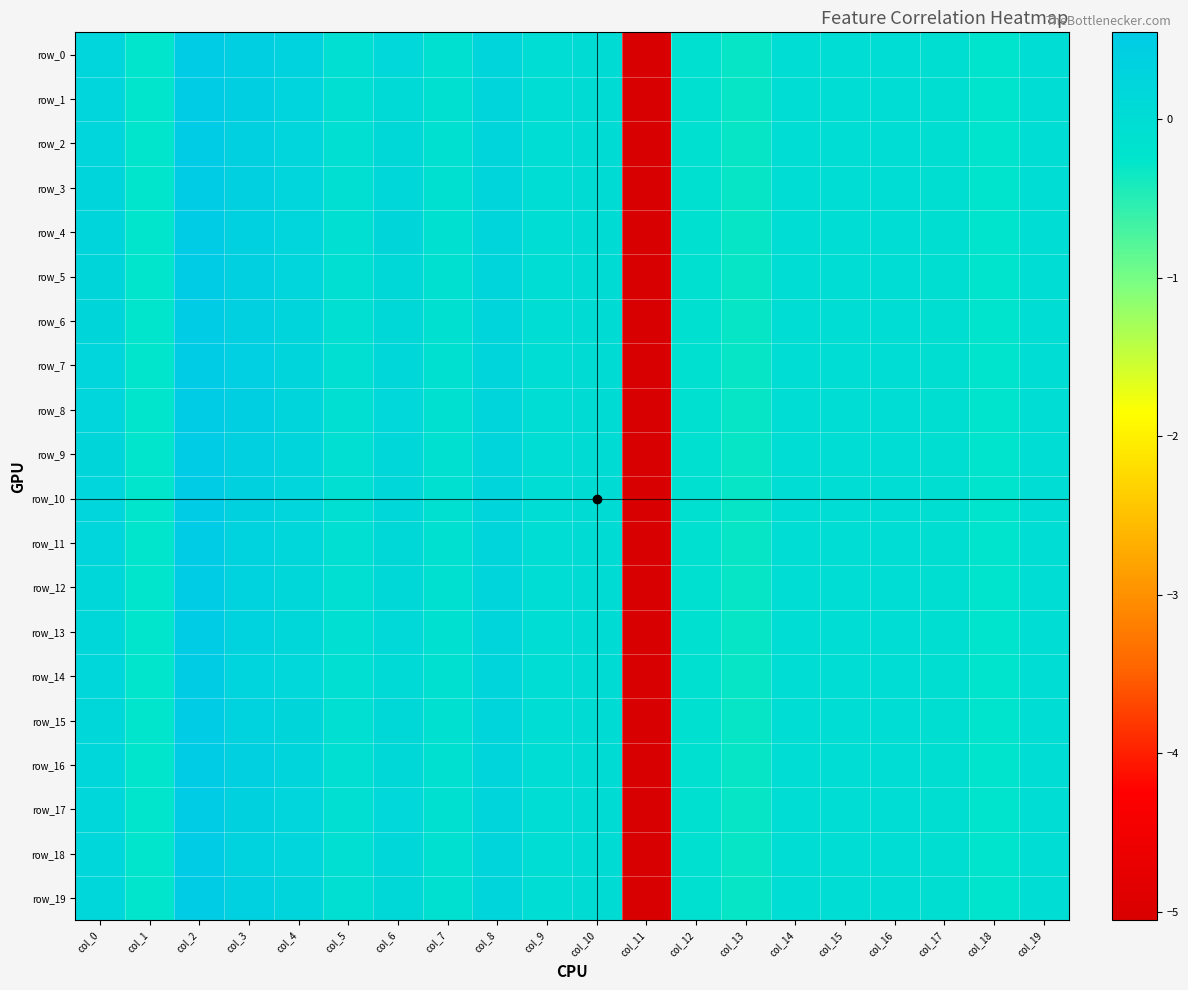

Reading left to right, what are all the values shown in this chart?

row_0: 0.2	-0.2	0.5	0.4	0.3	-0.1	0.2	-0.1	0.2	0.0	0.0	-5.1	-0.1	-0.3	-0.0	-0.0	-0.0	-0.0	-0.2	-0.0
row_1: 0.2	-0.2	0.5	0.4	0.3	-0.1	0.1	-0.1	0.2	0.0	0.0	-5.1	-0.1	-0.3	-0.0	-0.0	-0.0	-0.0	-0.2	-0.0
row_2: 0.2	-0.2	0.5	0.4	0.2	-0.1	0.2	-0.1	0.2	0.0	0.0	-5.1	-0.1	-0.3	-0.0	-0.0	-0.0	-0.0	-0.2	-0.0
row_3: 0.2	-0.2	0.5	0.4	0.2	-0.1	0.2	-0.1	0.2	0.0	0.0	-5.1	-0.1	-0.3	-0.0	-0.0	-0.0	-0.0	-0.2	-0.0
row_4: 0.2	-0.2	0.5	0.4	0.2	-0.1	0.2	-0.1	0.2	0.0	0.0	-5.1	-0.1	-0.3	-0.0	-0.0	-0.0	-0.0	-0.2	-0.0
row_5: 0.2	-0.2	0.5	0.4	0.2	-0.1	0.1	-0.1	0.2	0.0	0.0	-5.1	-0.1	-0.3	-0.0	-0.0	-0.0	-0.0	-0.2	-0.0
row_6: 0.2	-0.2	0.5	0.4	0.2	-0.1	0.1	-0.1	0.2	0.0	0.0	-5.1	-0.1	-0.3	-0.0	-0.0	-0.0	-0.0	-0.2	-0.0
row_7: 0.2	-0.2	0.5	0.4	0.2	-0.1	0.2	-0.1	0.2	0.0	0.0	-5.1	-0.1	-0.3	-0.0	-0.0	-0.0	-0.0	-0.2	-0.0
row_8: 0.2	-0.2	0.5	0.4	0.3	-0.1	0.2	-0.1	0.2	0.0	0.0	-5.1	-0.1	-0.3	-0.0	-0.0	-0.0	-0.0	-0.2	-0.0
row_9: 0.2	-0.2	0.5	0.4	0.2	-0.1	0.2	-0.1	0.2	0.0	0.0	-5.1	-0.1	-0.3	-0.0	-0.0	-0.0	-0.0	-0.2	-0.0
row_10: 0.2	-0.2	0.5	0.4	0.2	-0.1	0.2	-0.1	0.2	0.0	0.0	-5.1	-0.1	-0.3	-0.0	-0.0	-0.0	-0.0	-0.2	-0.0
row_11: 0.2	-0.2	0.5	0.3	0.2	-0.1	0.1	-0.1	0.2	0.0	0.0	-5.1	-0.1	-0.3	-0.0	-0.0	-0.0	-0.0	-0.2	-0.0
row_12: 0.2	-0.2	0.5	0.3	0.2	-0.1	0.1	-0.1	0.2	0.0	0.0	-5.1	-0.1	-0.3	-0.0	-0.0	-0.0	-0.0	-0.2	-0.0
row_13: 0.2	-0.2	0.5	0.3	0.2	-0.1	0.1	-0.1	0.2	0.0	0.0	-5.1	-0.1	-0.3	-0.0	-0.0	-0.0	-0.0	-0.2	-0.0
row_14: 0.2	-0.2	0.5	0.3	0.2	-0.1	0.1	-0.1	0.2	0.0	0.0	-5.1	-0.1	-0.3	-0.0	-0.0	-0.0	-0.0	-0.2	-0.0
row_15: 0.2	-0.2	0.5	0.3	0.2	-0.1	0.1	-0.1	0.2	0.0	0.0	-5.1	-0.1	-0.3	-0.0	-0.0	-0.0	-0.0	-0.2	-0.0
row_16: 0.2	-0.2	0.5	0.4	0.2	-0.1	0.2	-0.1	0.2	0.0	0.0	-5.1	-0.1	-0.3	-0.0	-0.0	-0.0	-0.0	-0.2	-0.0
row_17: 0.2	-0.2	0.5	0.4	0.2	-0.1	0.2	-0.1	0.2	0.0	0.0	-5.1	-0.1	-0.3	-0.0	-0.0	-0.0	-0.0	-0.2	-0.0
row_18: 0.2	-0.2	0.5	0.3	0.2	-0.1	0.2	-0.1	0.2	0.0	0.0	-5.1	-0.1	-0.3	-0.0	-0.0	-0.0	-0.0	-0.2	-0.0
row_19: 0.2	-0.2	0.5	0.4	0.2	-0.1	0.1	-0.1	0.2	0.0	0.0	-5.1	-0.1	-0.3	-0.0	-0.0	-0.0	-0.0	-0.2	-0.0